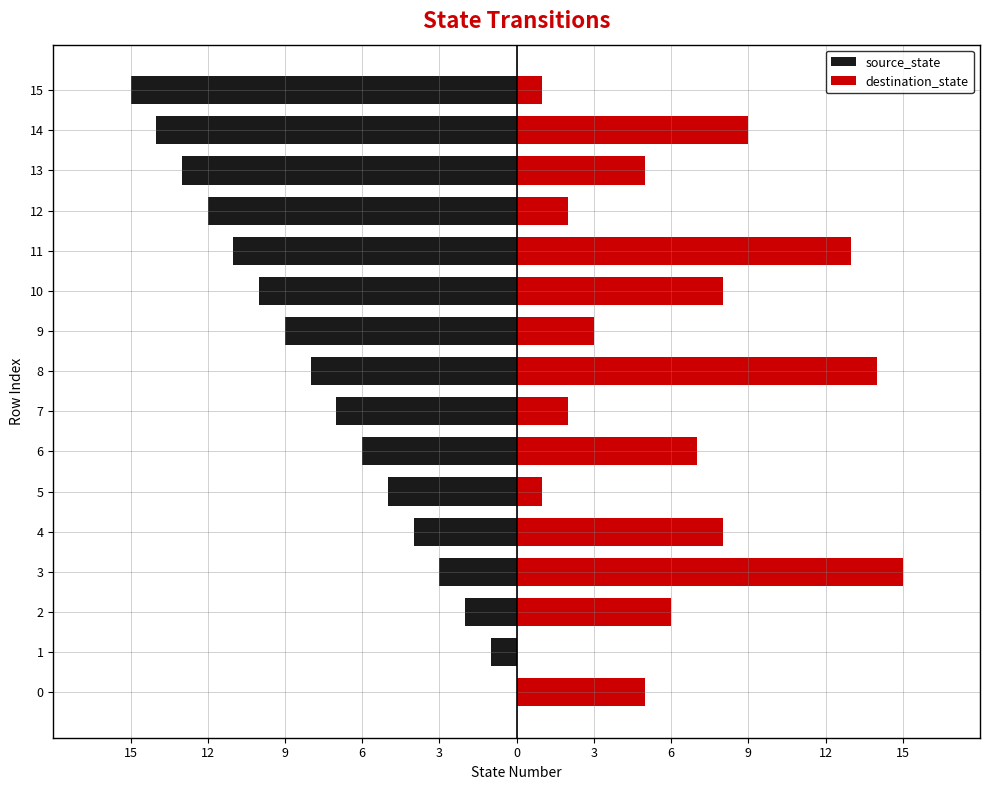

What value does the destination_state series have at 2, to the nearest 5?

5